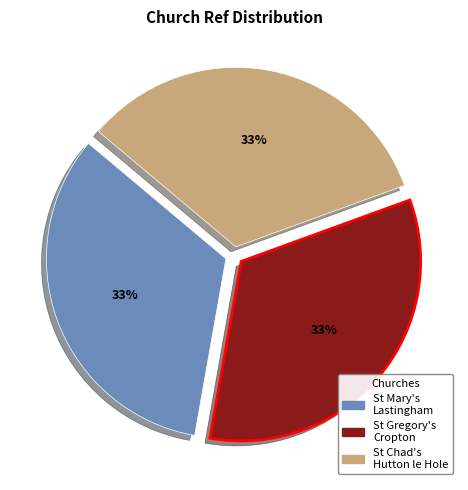

How many segments does this pie chart have?

3